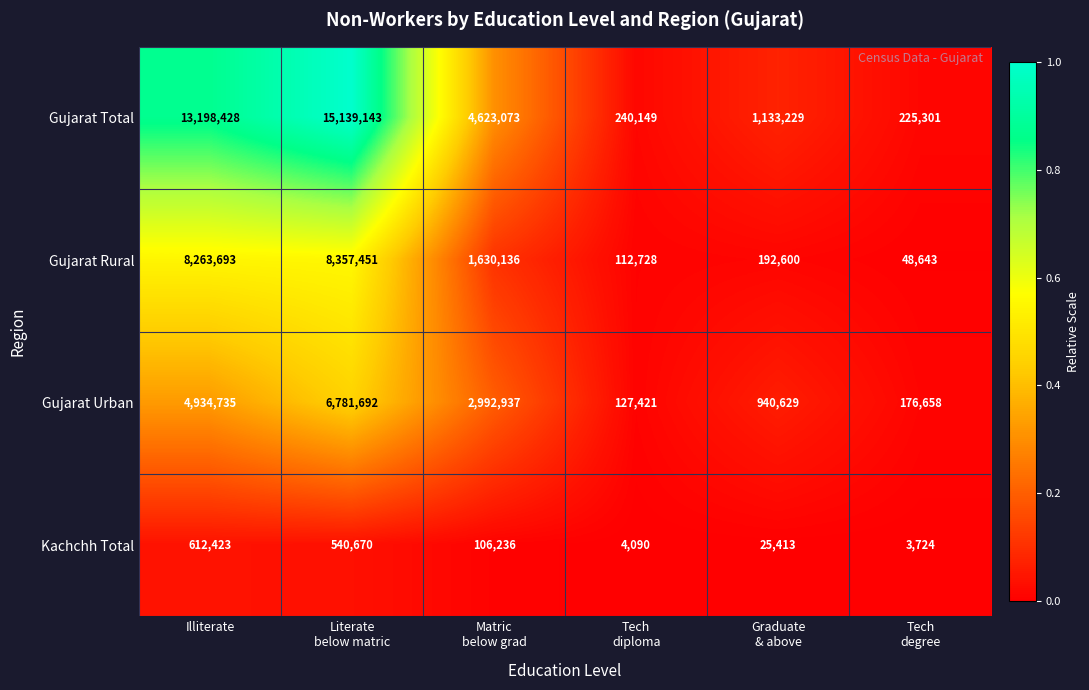

How many data points does each series have?

6